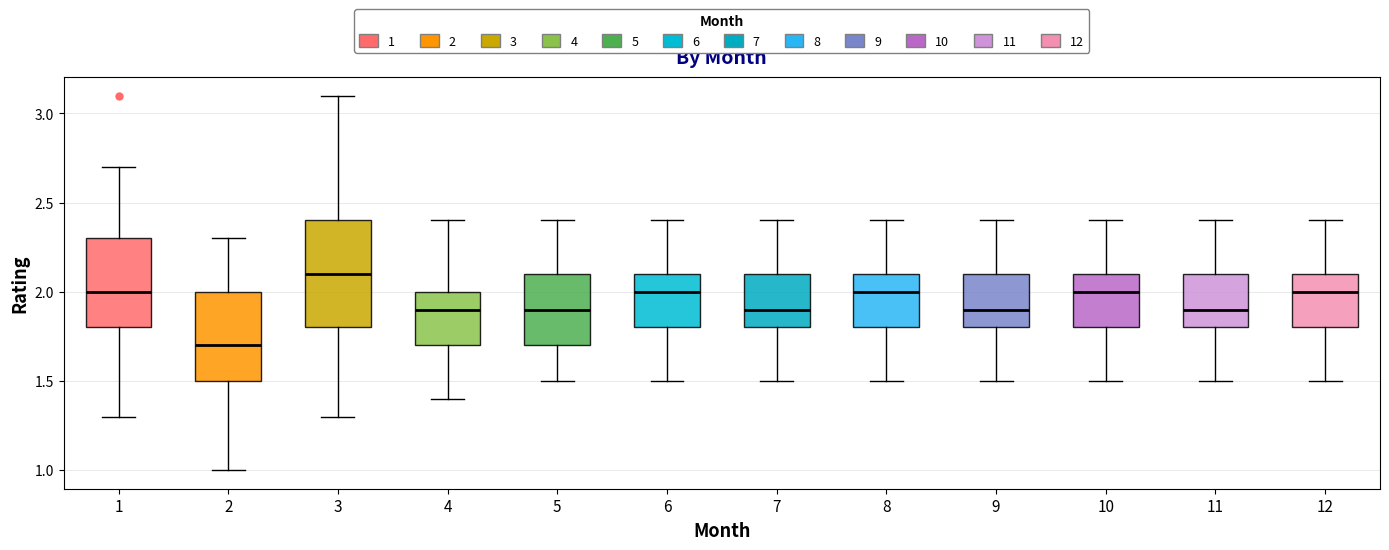

Comparing the boxes themselves (not the whiskers), which one is the tallest?

3